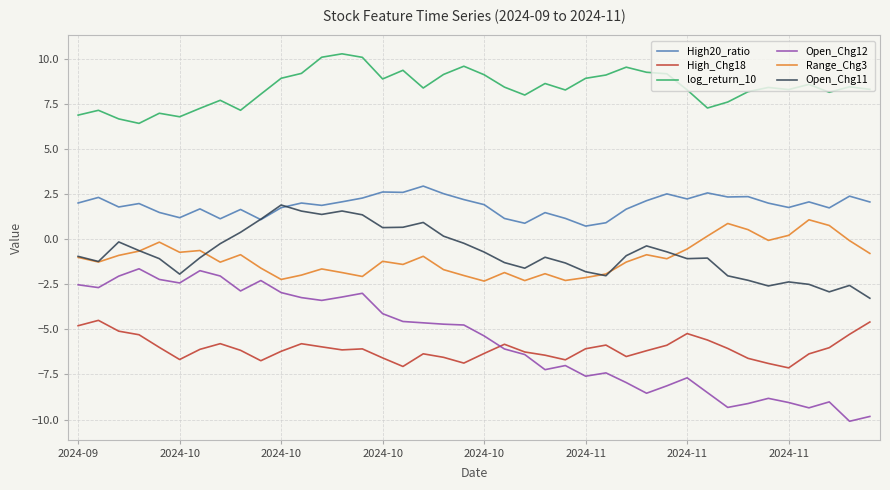

What is the minimum value for log_return_10?

6.4